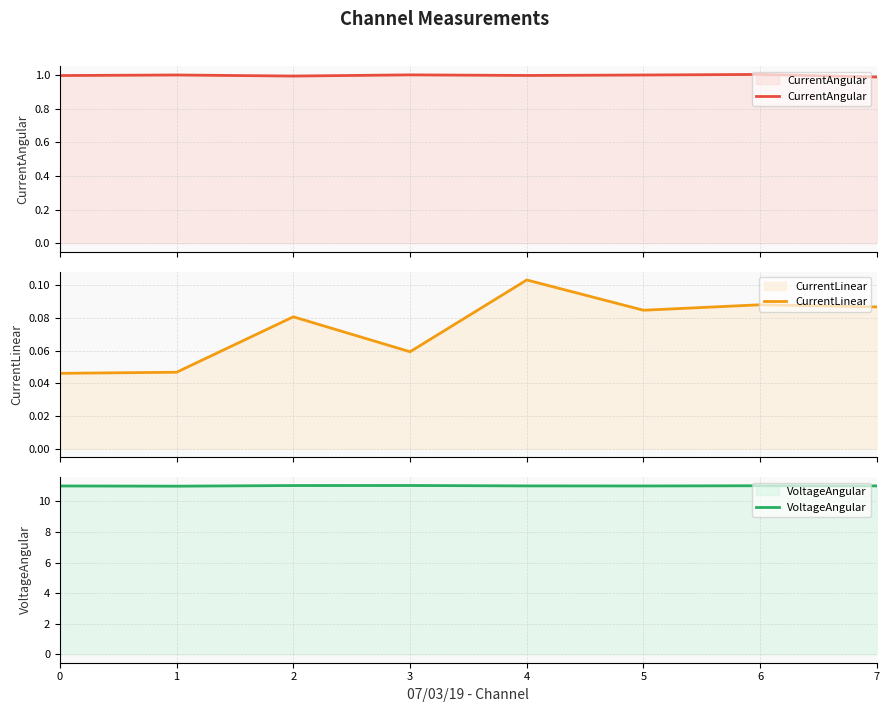

What is the maximum value shown in the chart?

11.0